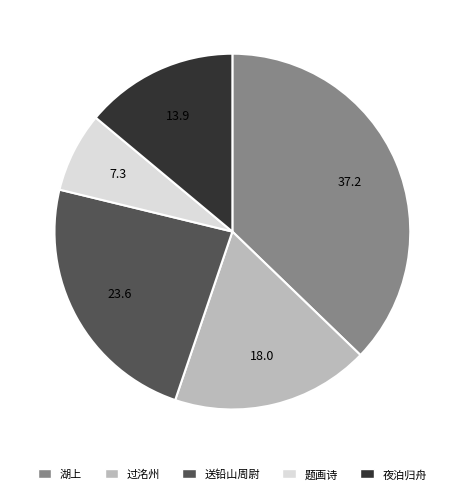

Is there any slice that represents more than half of the pie?

No